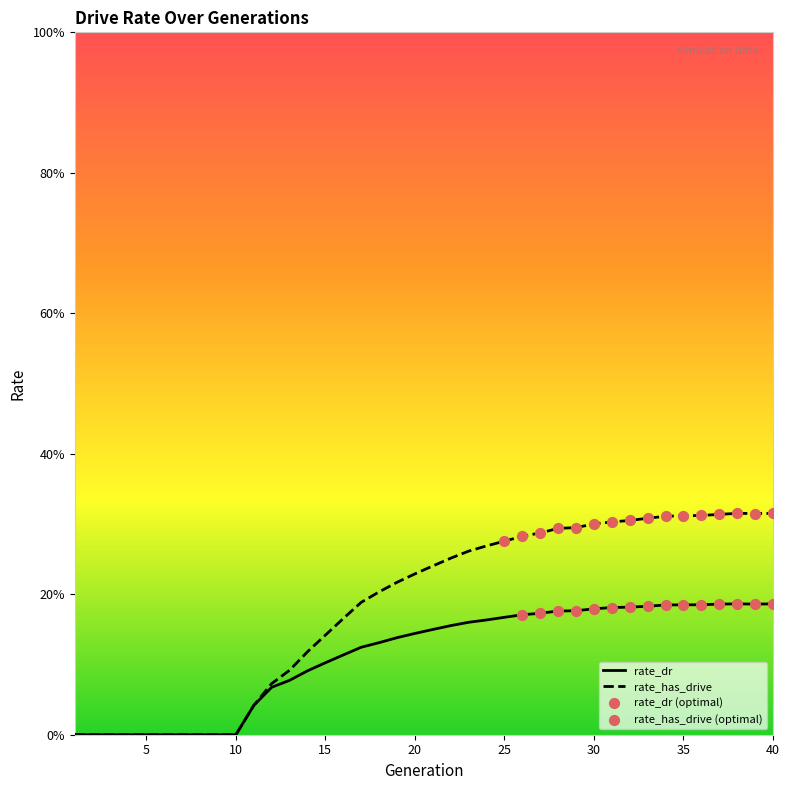

At which category is the sum across all series the highest?

38